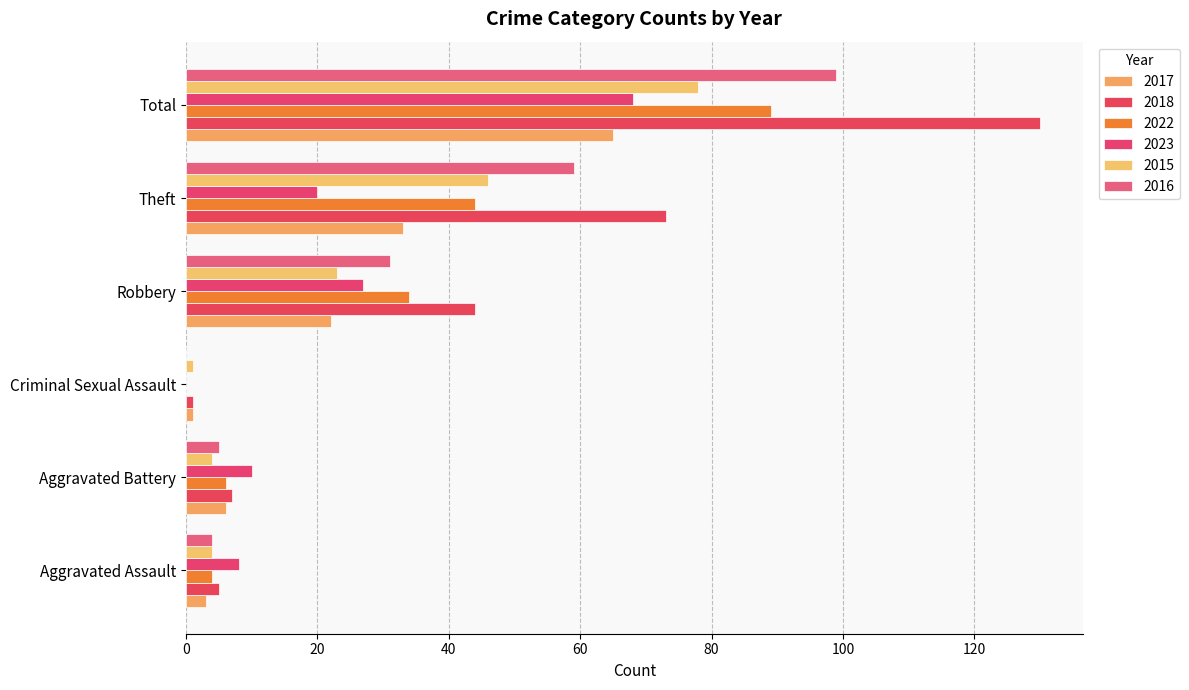

What is the average value of the 2016 series?

33